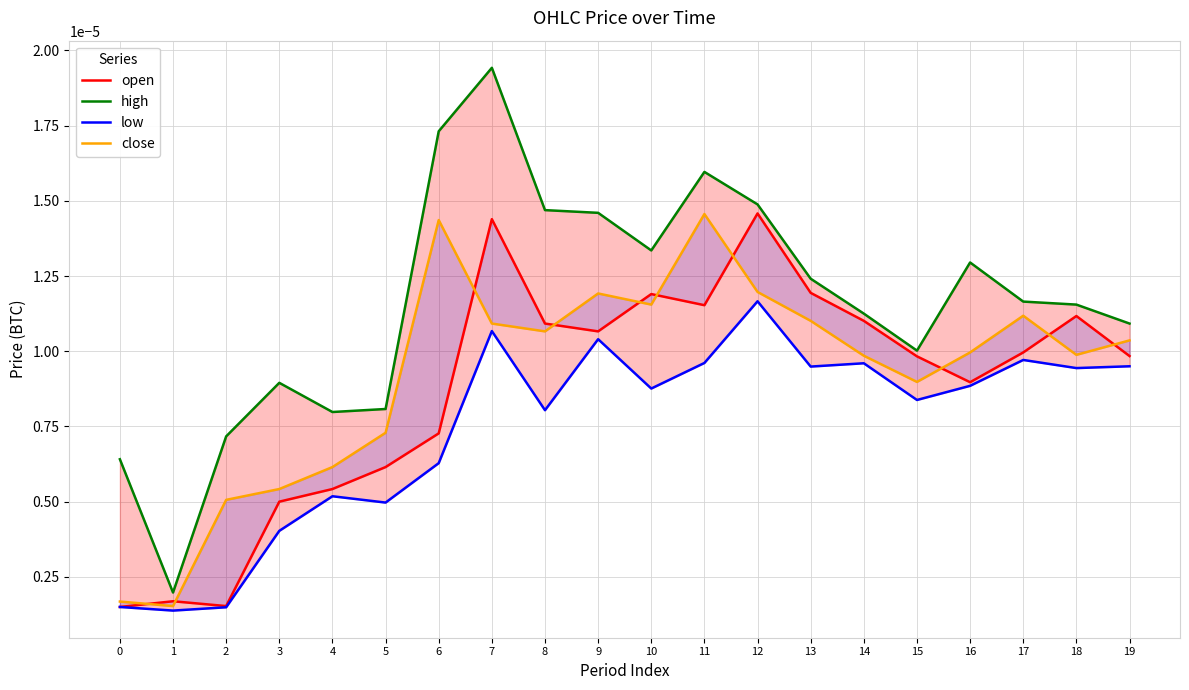

True or false: open has a value of 0.0 at 11.

False